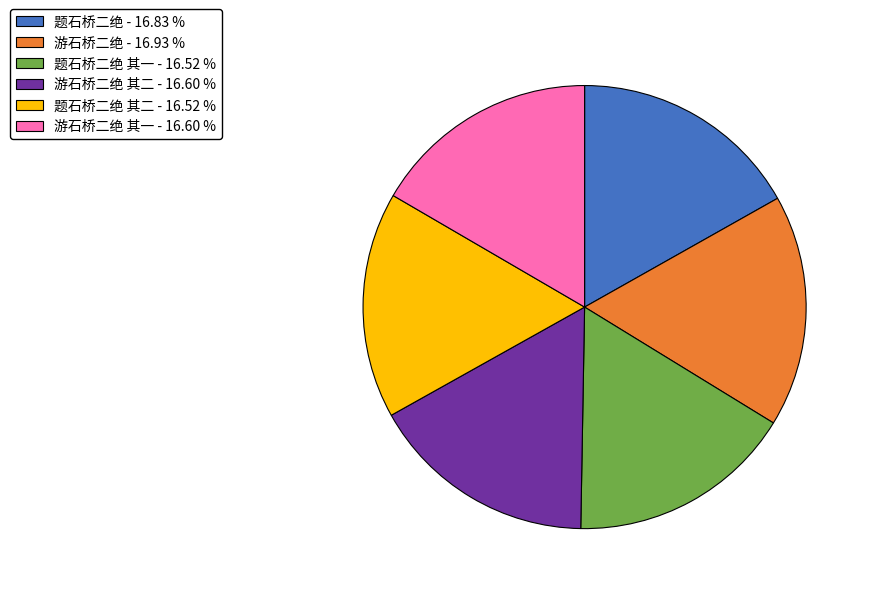

Does 游石桥二绝 其一 - 16.60 % account for over 50% of the chart?

No